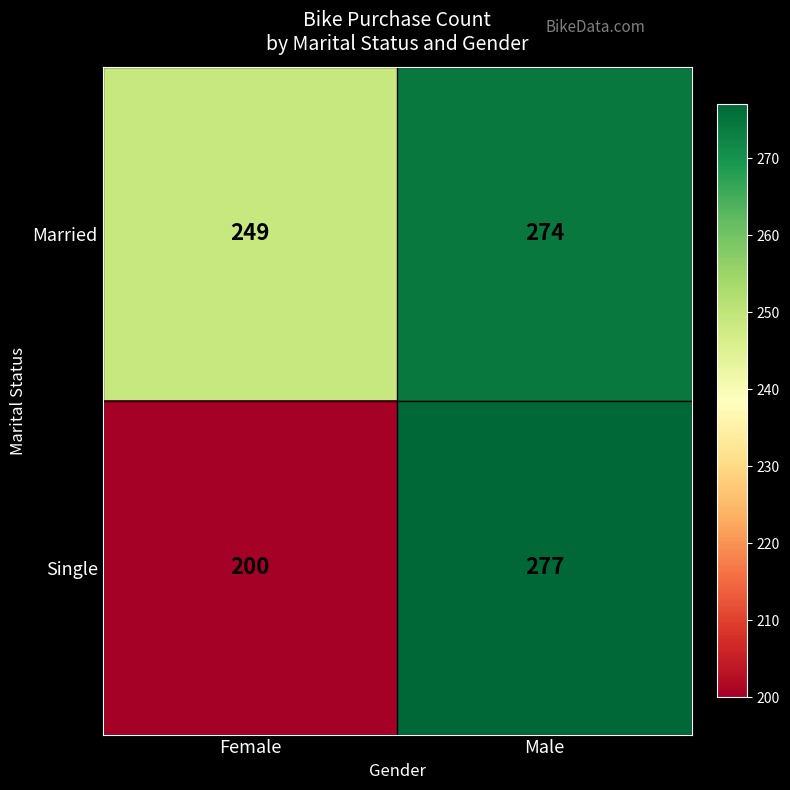

What is the sum of all Single values?

477